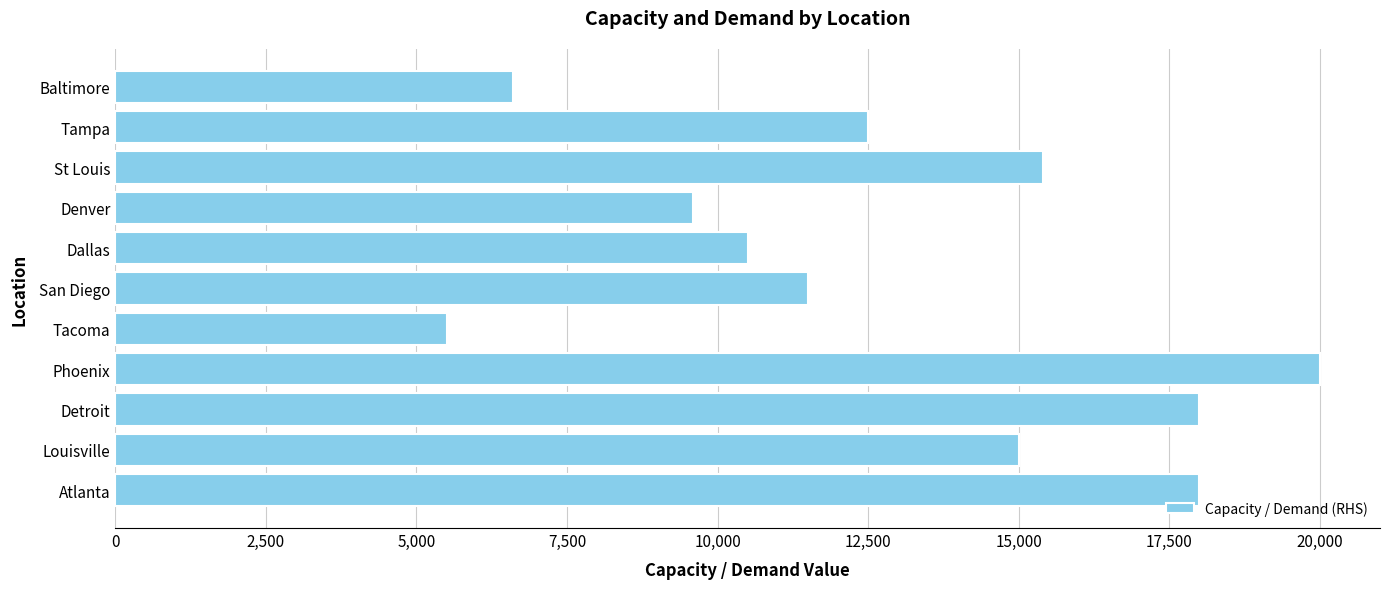

What is the difference between the second highest and second lowest values?

11400